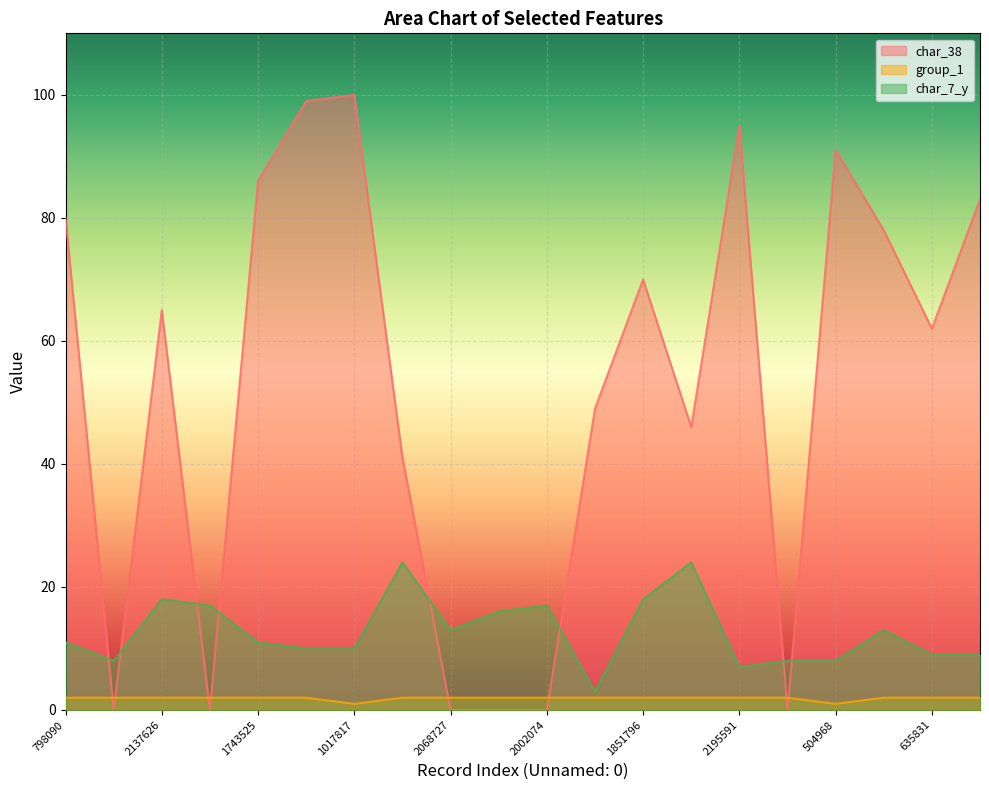

What is the value of the char_7_y point at the 9th from the left?

13